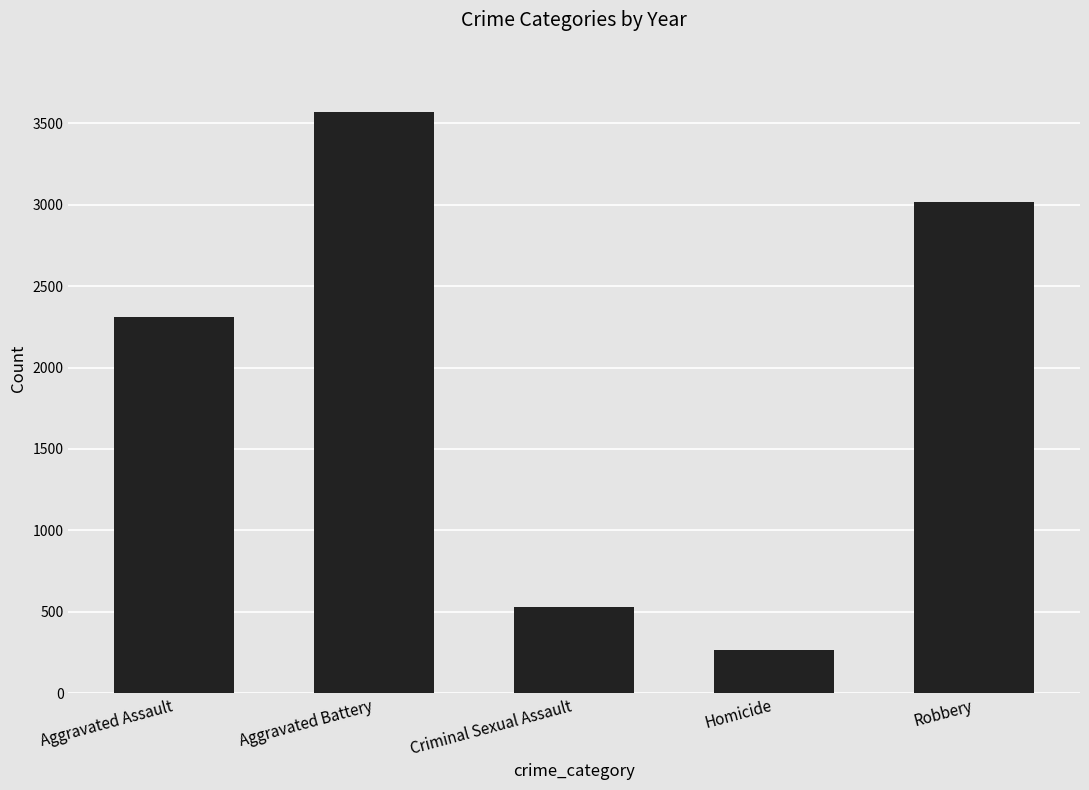

What is the change in value from Aggravated Assault to Aggravated Battery?

+1255